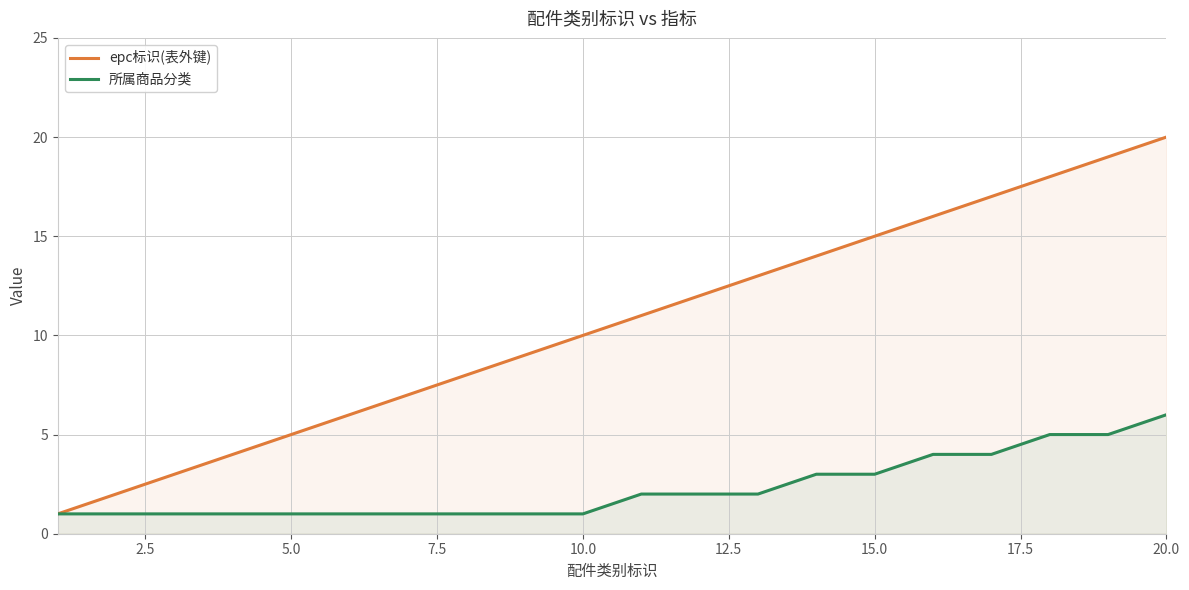

Reading left to right, what are all the values shown in this chart?

epc标识(表外键): 1	2	3	4	5	6	7	8	9	10	11	12	13	14	15	16	17	18	19	20
所属商品分类: 1	1	1	1	1	1	1	1	1	1	2	2	2	3	3	4	4	5	5	6